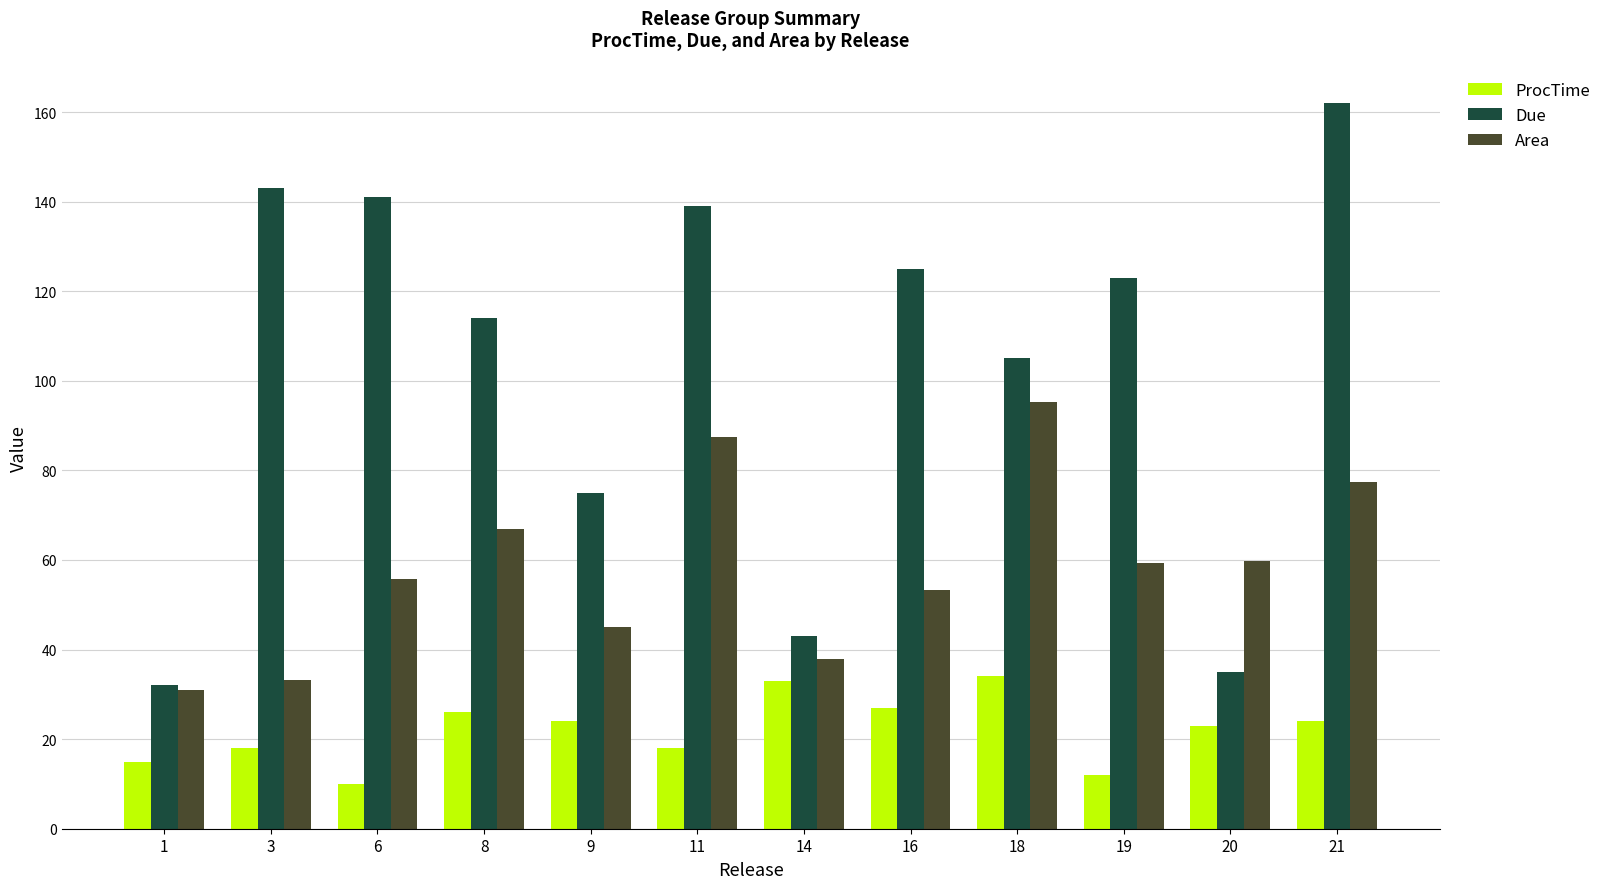

Rank the series at 8 from lowest to highest value.

ProcTime, Area, Due